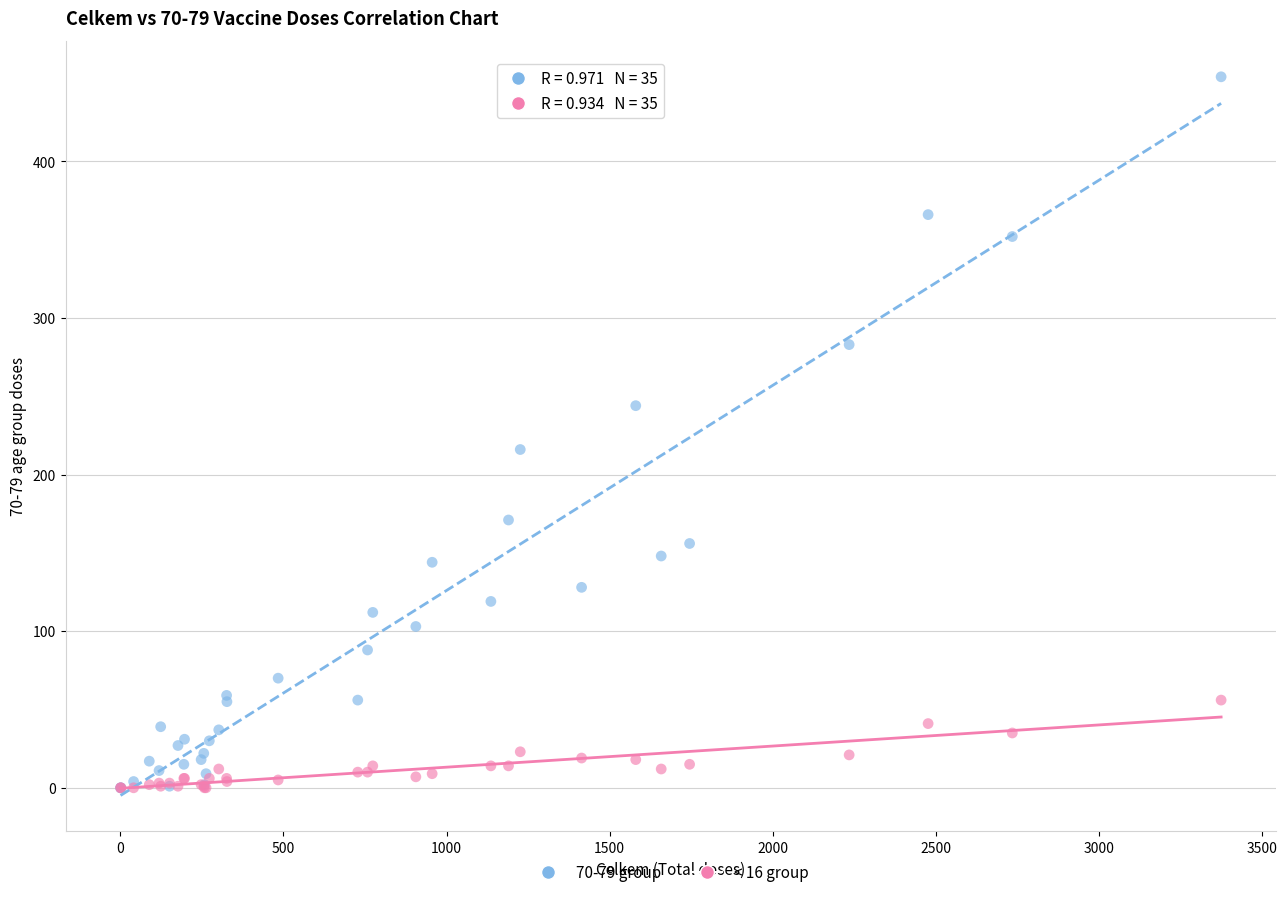

Across all series, what Y value is closest to 227?

216